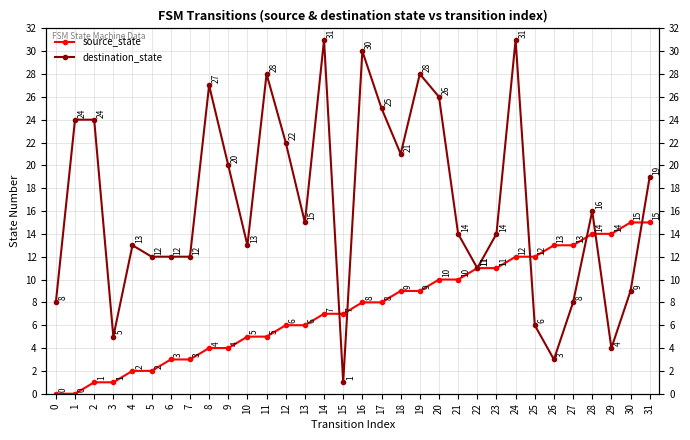

In destination_state, how many points are higher than both neighbors (excluding endpoints)?

8